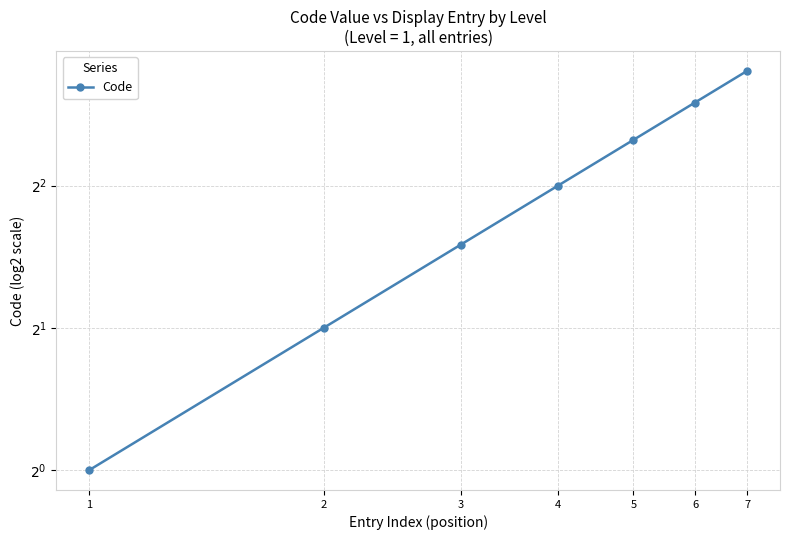

Which has a higher value, 1 or 4?

4